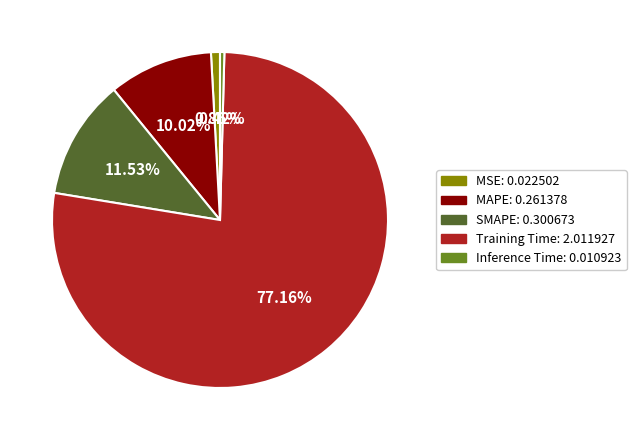

True or false: MAPE accounts for 18% of the total.

False